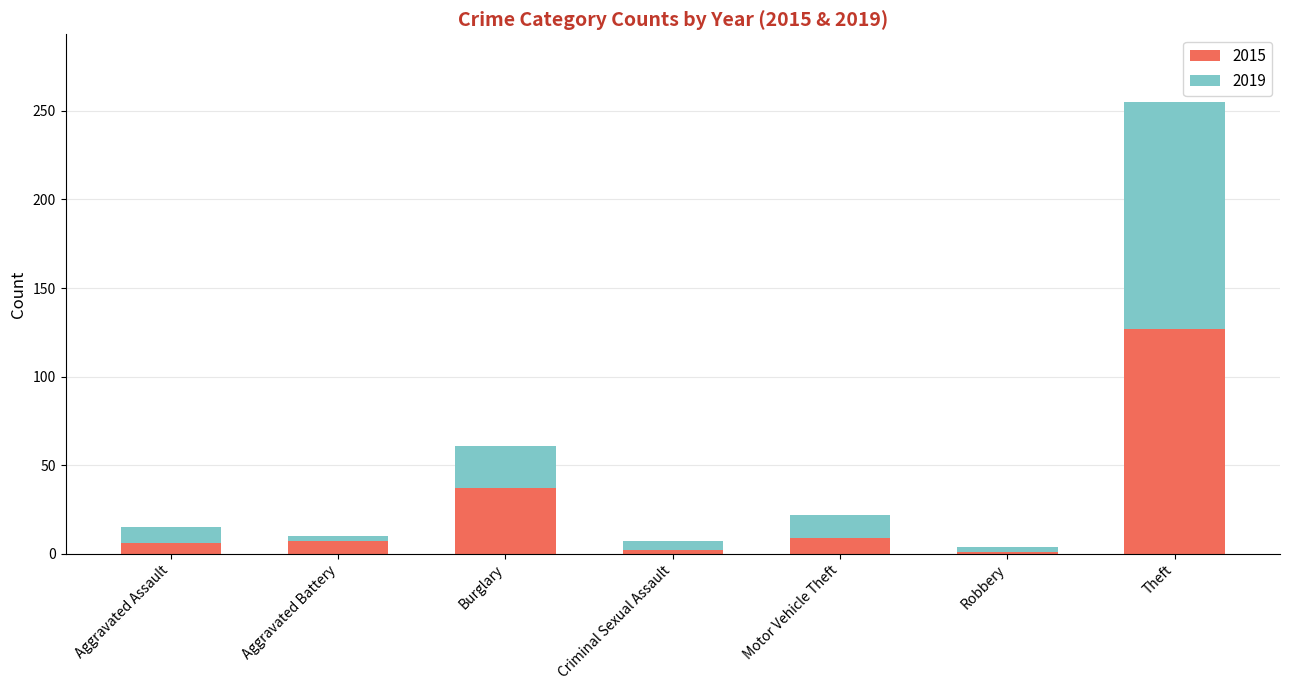

How many bars are there in total?

7